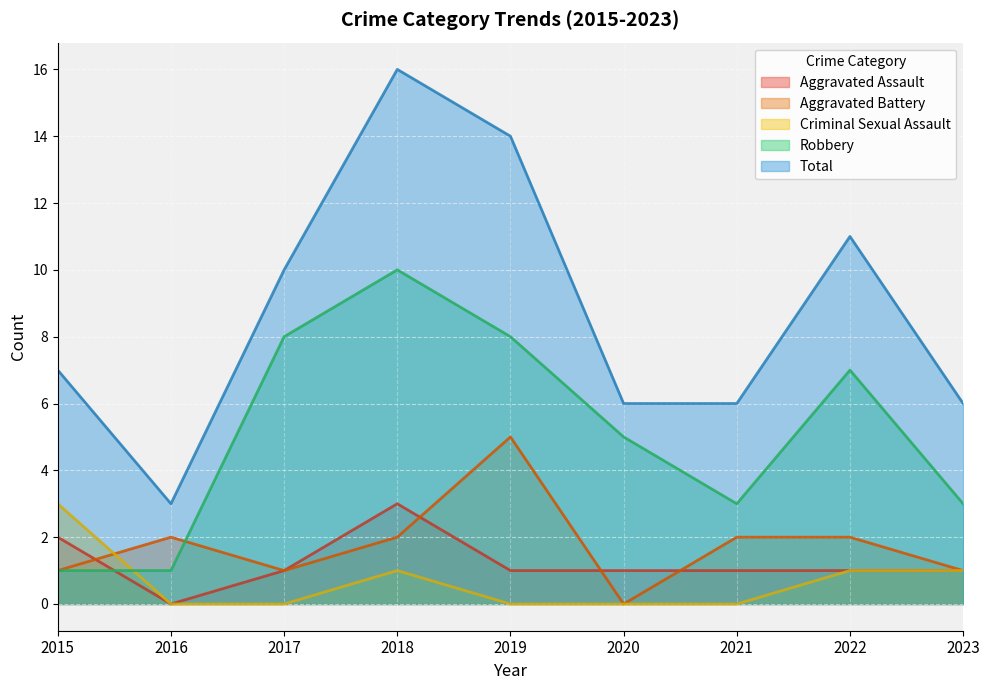

Which series has the largest total across all categories?

Total